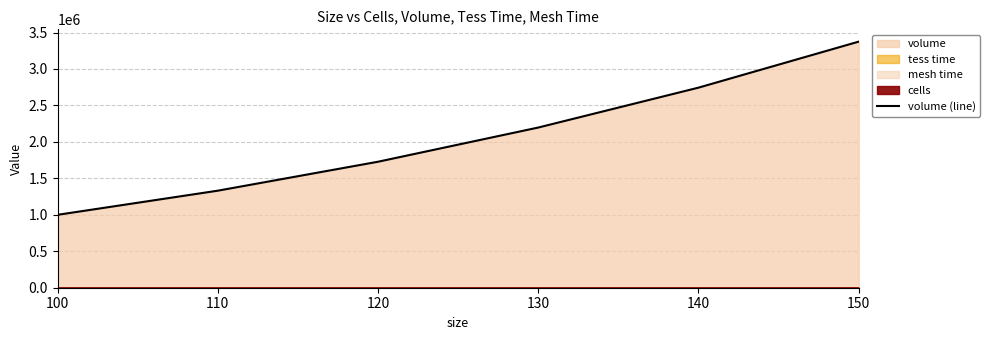

What is the value of the 5th point from the left?

2744000